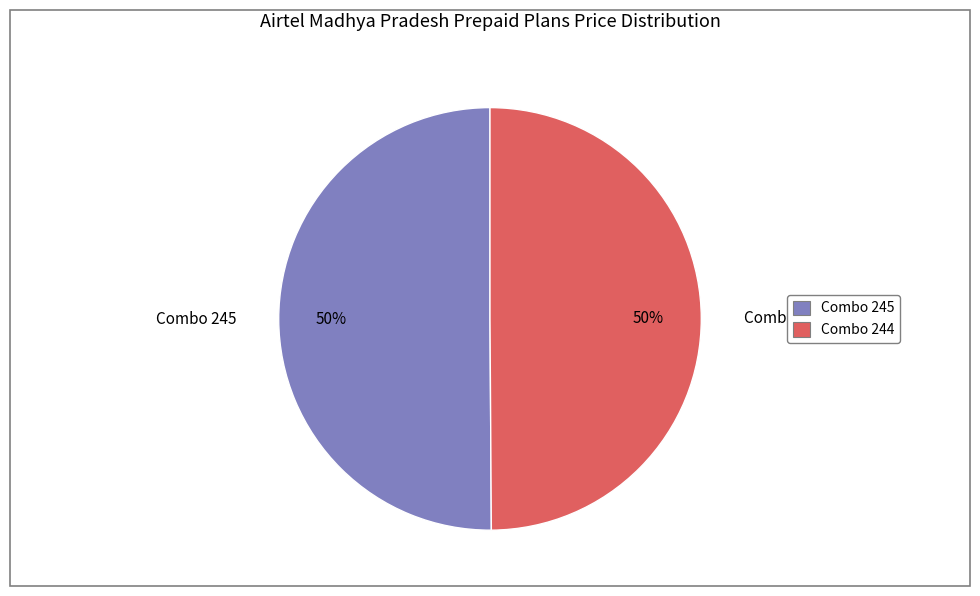

What percentage is the Combo 244 slice, to the nearest percent?

50%